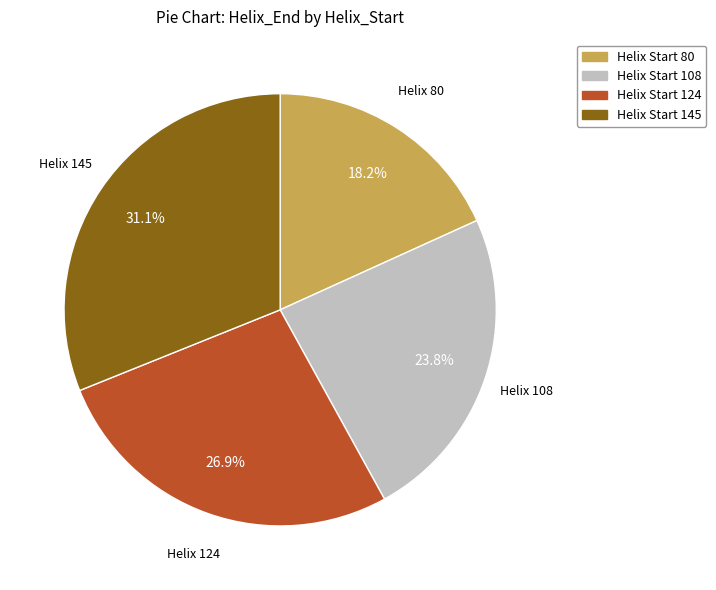

Is there any slice that represents more than half of the pie?

No